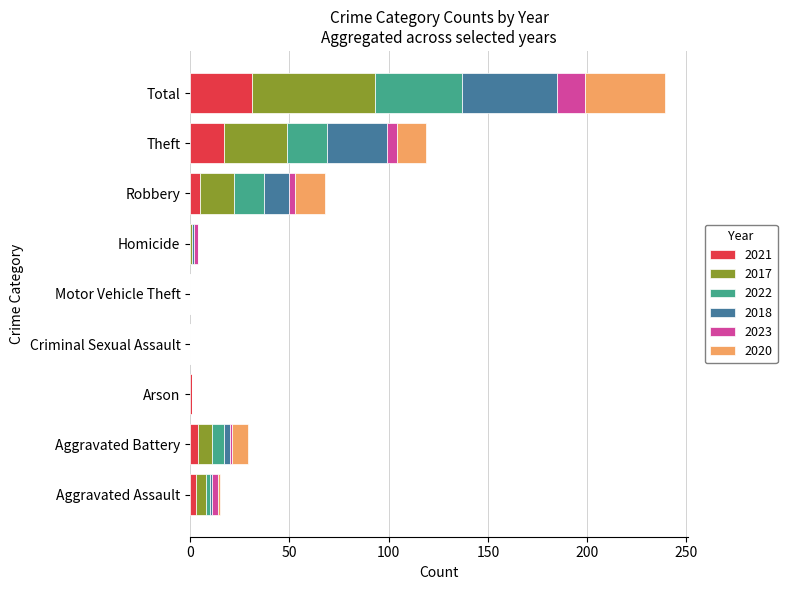

At which category is the sum across all series the highest?

Total